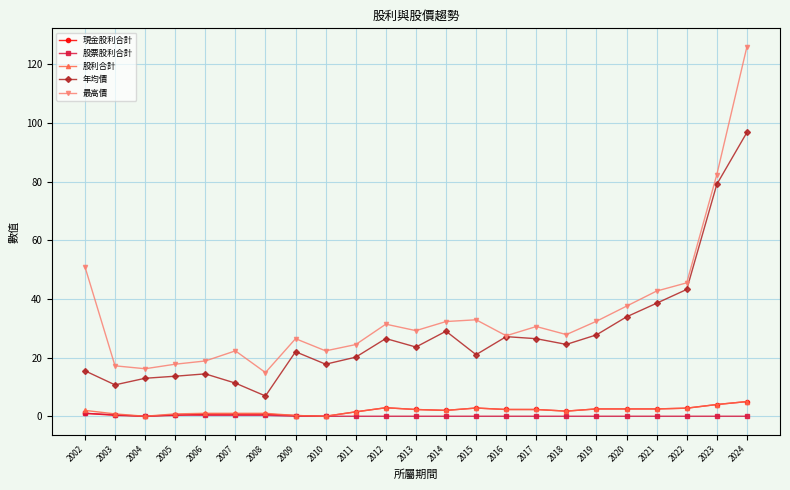

What is the value of the 最高價 point at the 21st from the left?

45.5